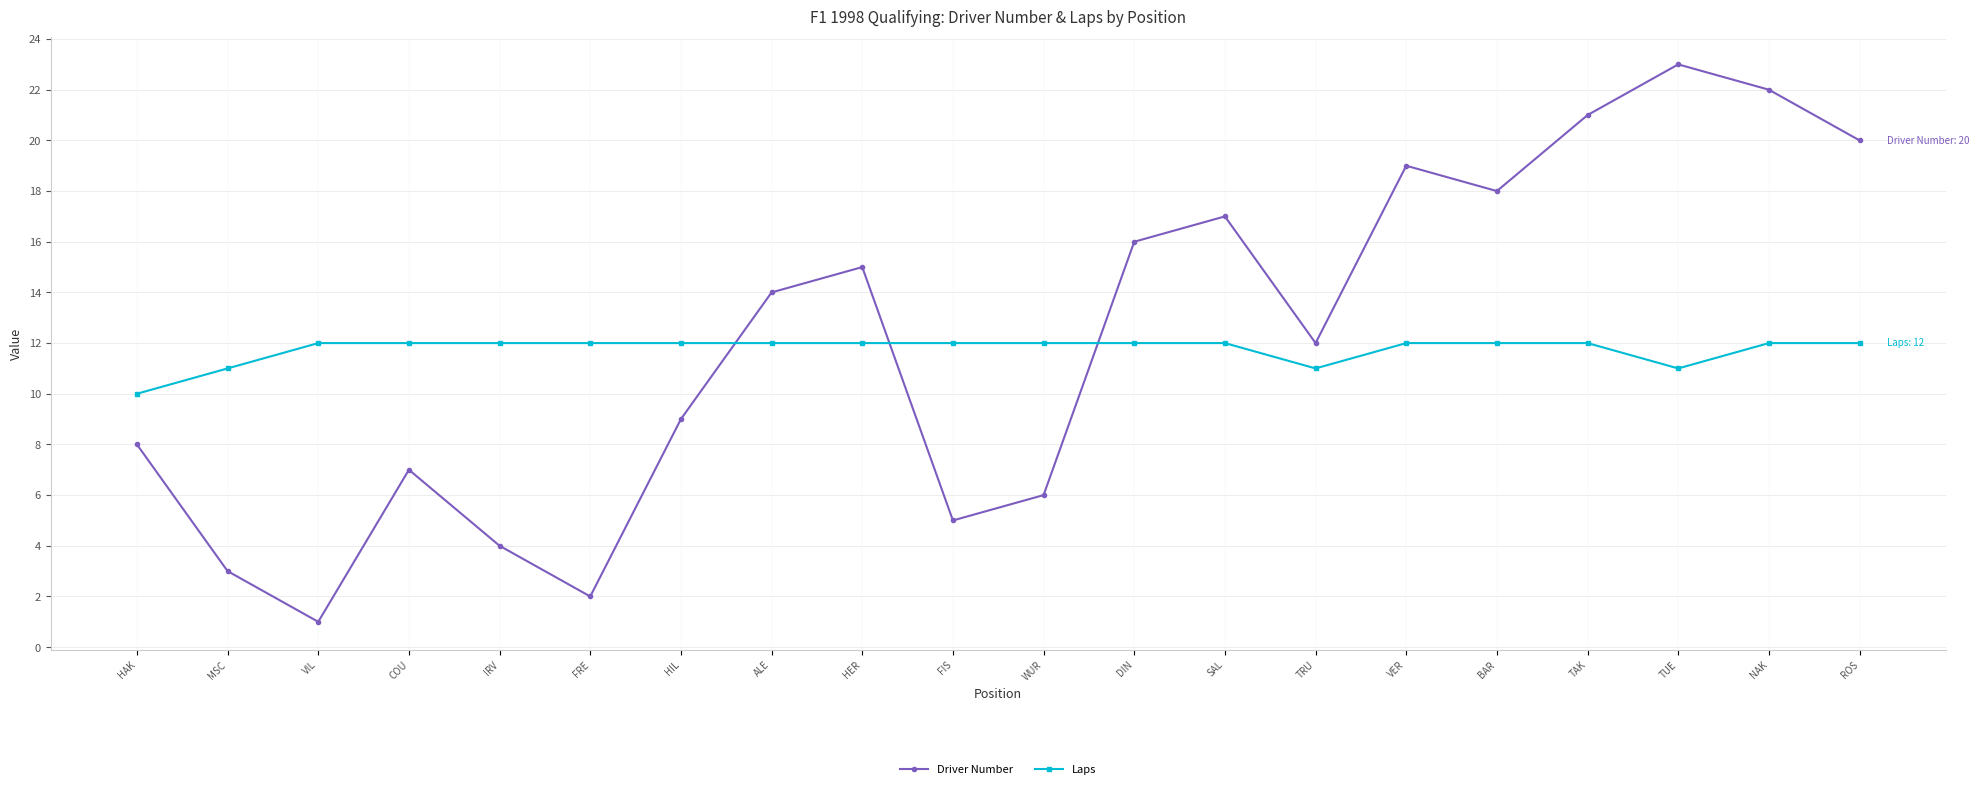

What is the sum of all Laps values?

235